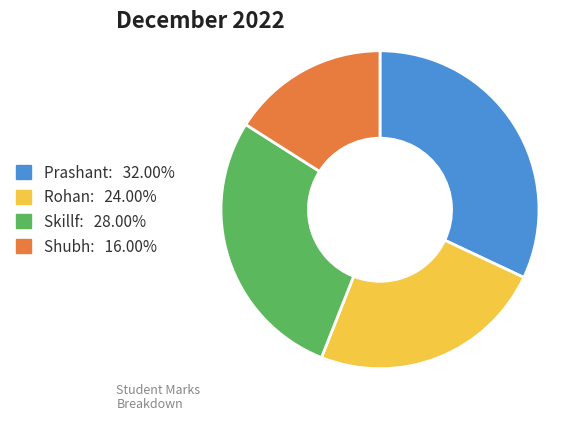

Which has a higher value, Prashant or Rohan?

Prashant